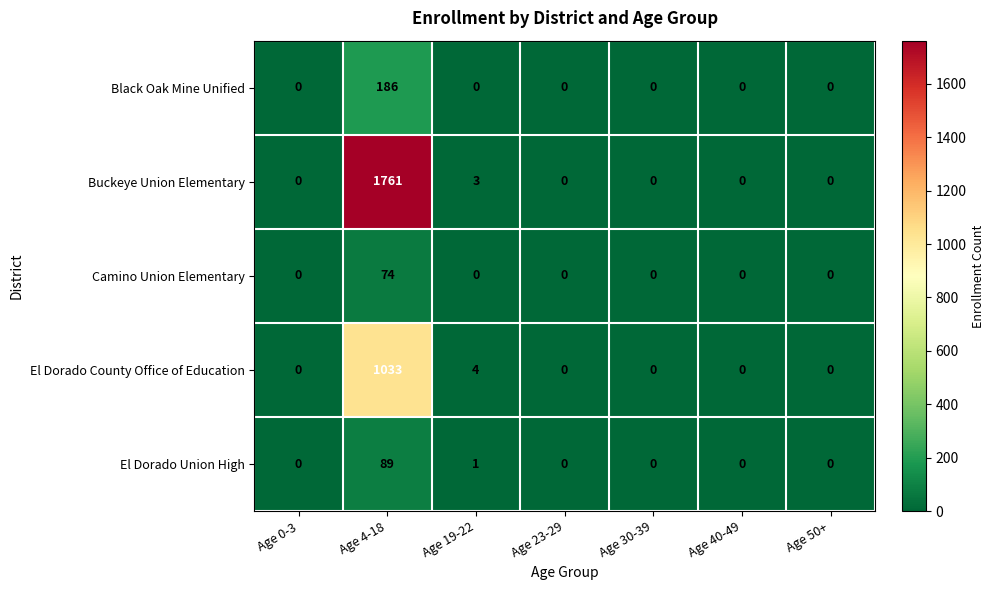

What is the greatest value displayed?

1761